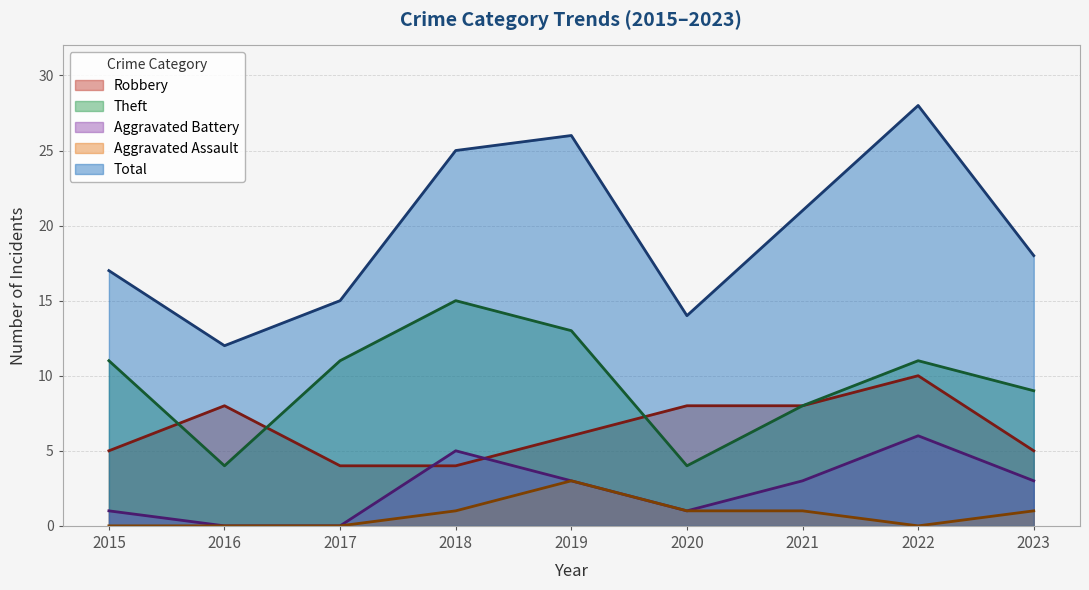

Reading right to left, what are all the values shown in this chart?

Robbery: 2023=5	2022=10	2021=8	2020=8	2019=6	2018=4	2017=4	2016=8	2015=5
Theft: 2023=9	2022=11	2021=8	2020=4	2019=13	2018=15	2017=11	2016=4	2015=11
Aggravated Battery: 2023=3	2022=6	2021=3	2020=1	2019=3	2018=5	2017=0	2016=0	2015=1
Aggravated Assault: 2023=1	2022=0	2021=1	2020=1	2019=3	2018=1	2017=0	2016=0	2015=0
Total: 2023=18	2022=28	2021=21	2020=14	2019=26	2018=25	2017=15	2016=12	2015=17